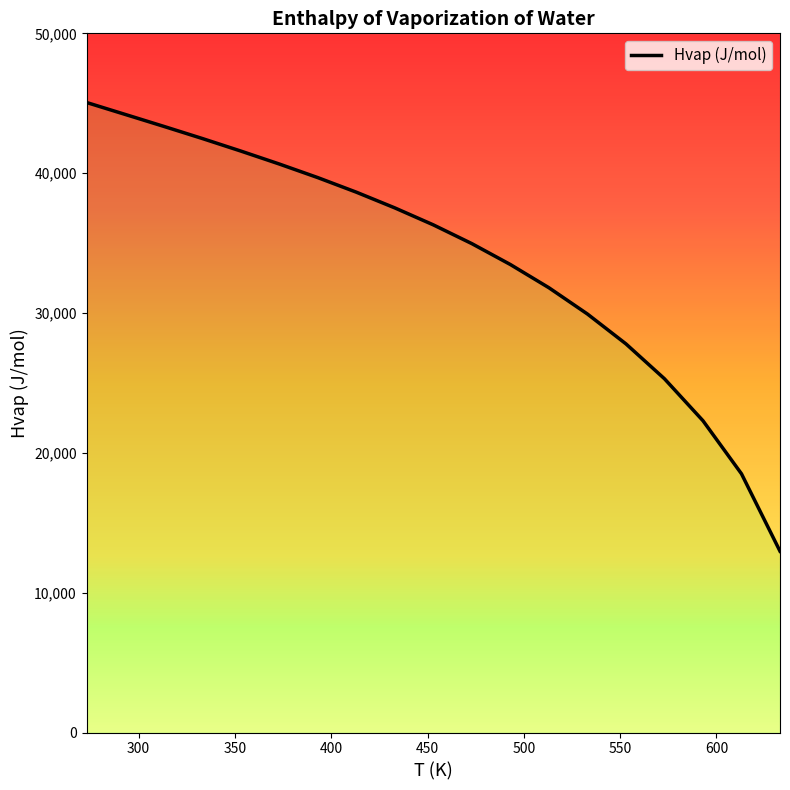

What is the smallest value displayed?

12966